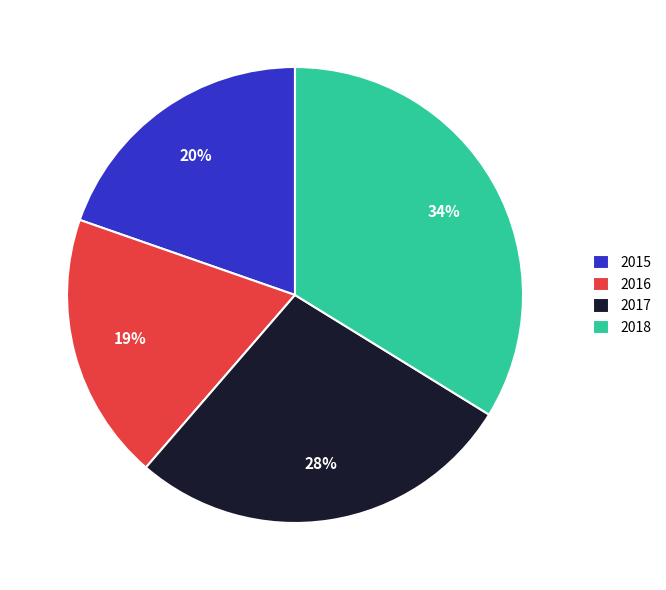

How many segments does this pie chart have?

4